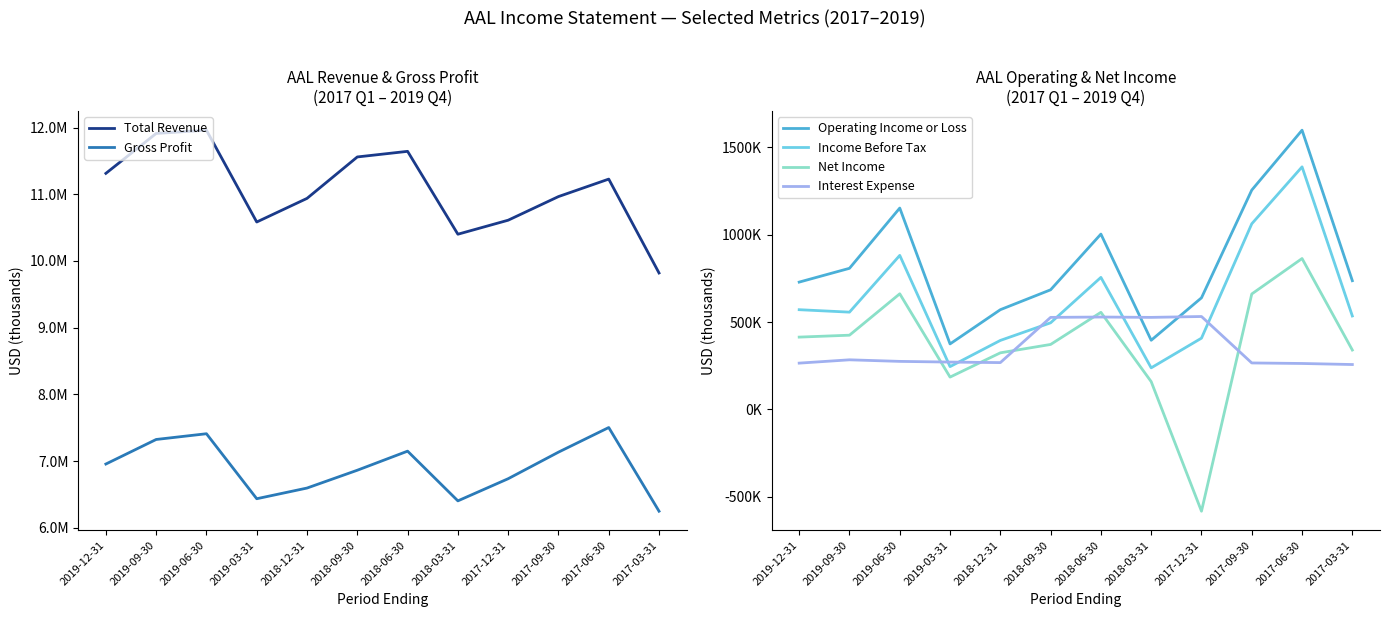

List the series in order of their peak value, lowest first.

Interest Expense, Net Income, Income Before Tax, Operating Income or Loss, Gross Profit, Total Revenue